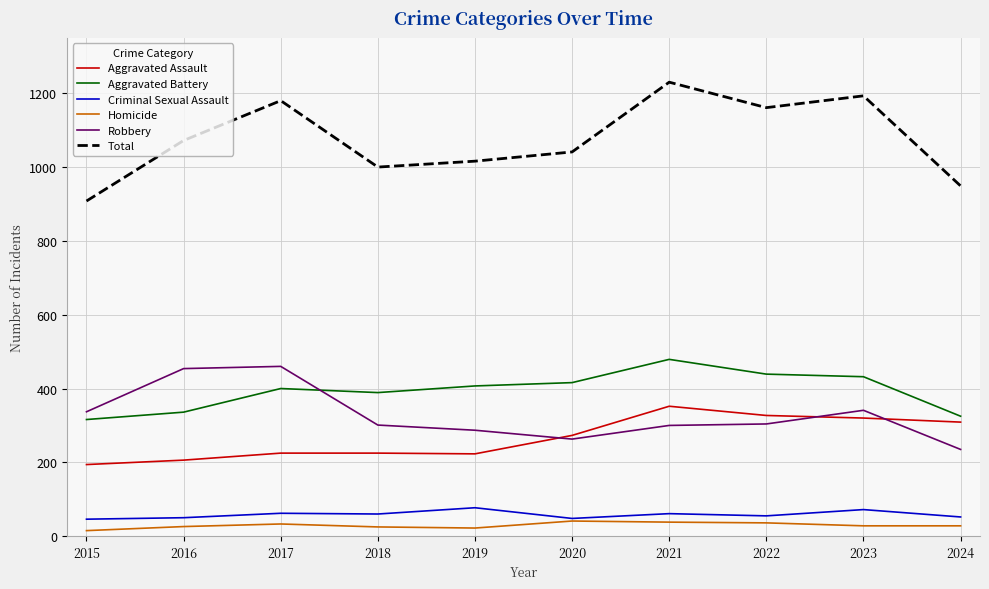

What is the difference between the maximum and minimum values in the Criminal Sexual Assault series?

31